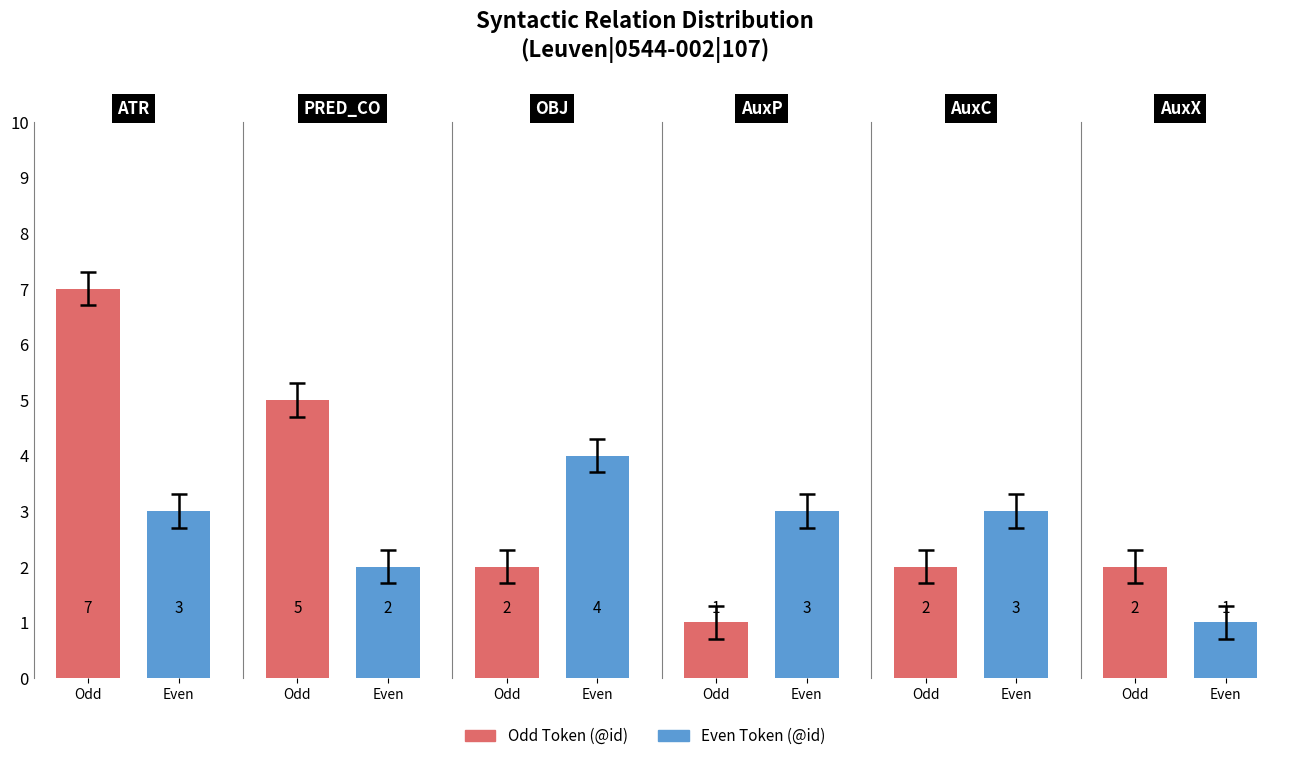

How many data points are above 3?

3